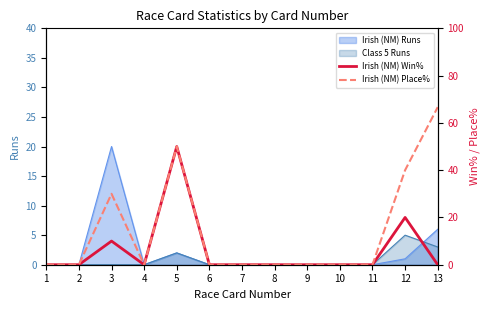

True or false: Irish (NM) Place% and Irish (NM) Win% intersect in this chart.

False